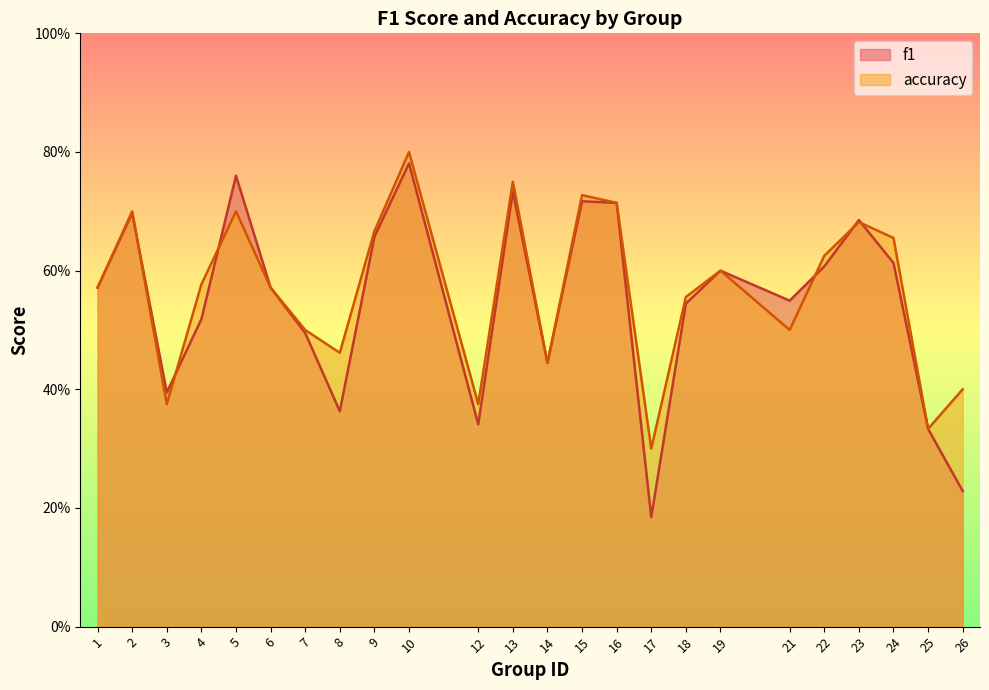

Which series ends up on top after the final intersection of accuracy and f1?

accuracy